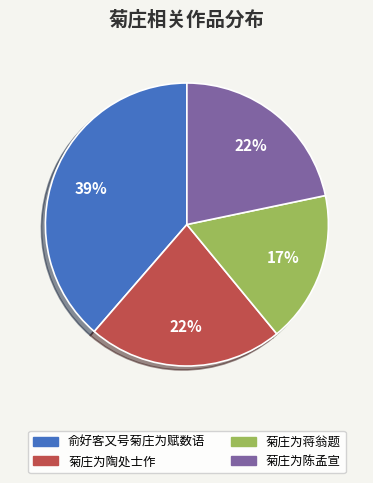

True or false: 菊庄为陈孟宣 accounts for 22% of the total.

True